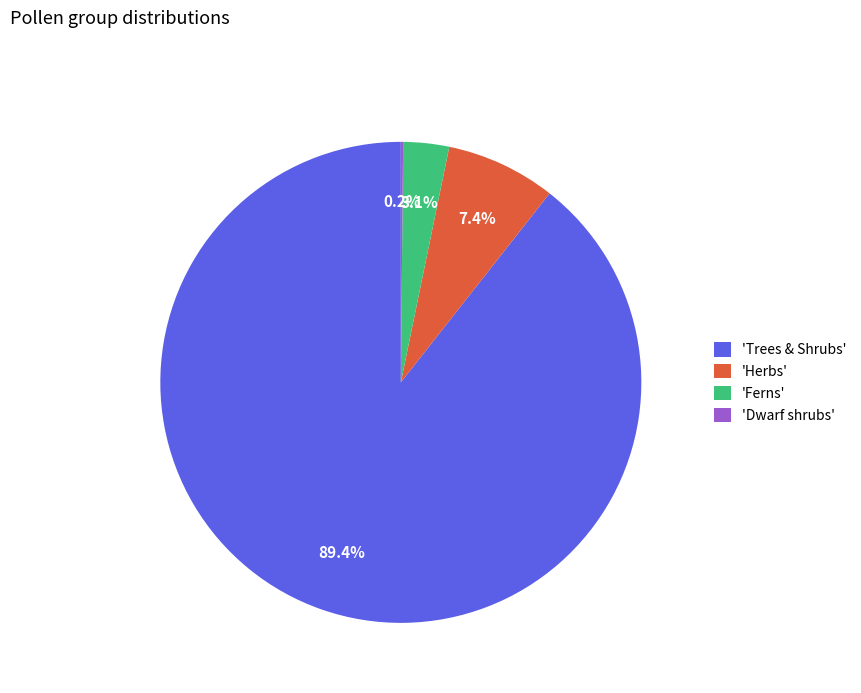

Which slice is the largest?

'Trees & Shrubs'